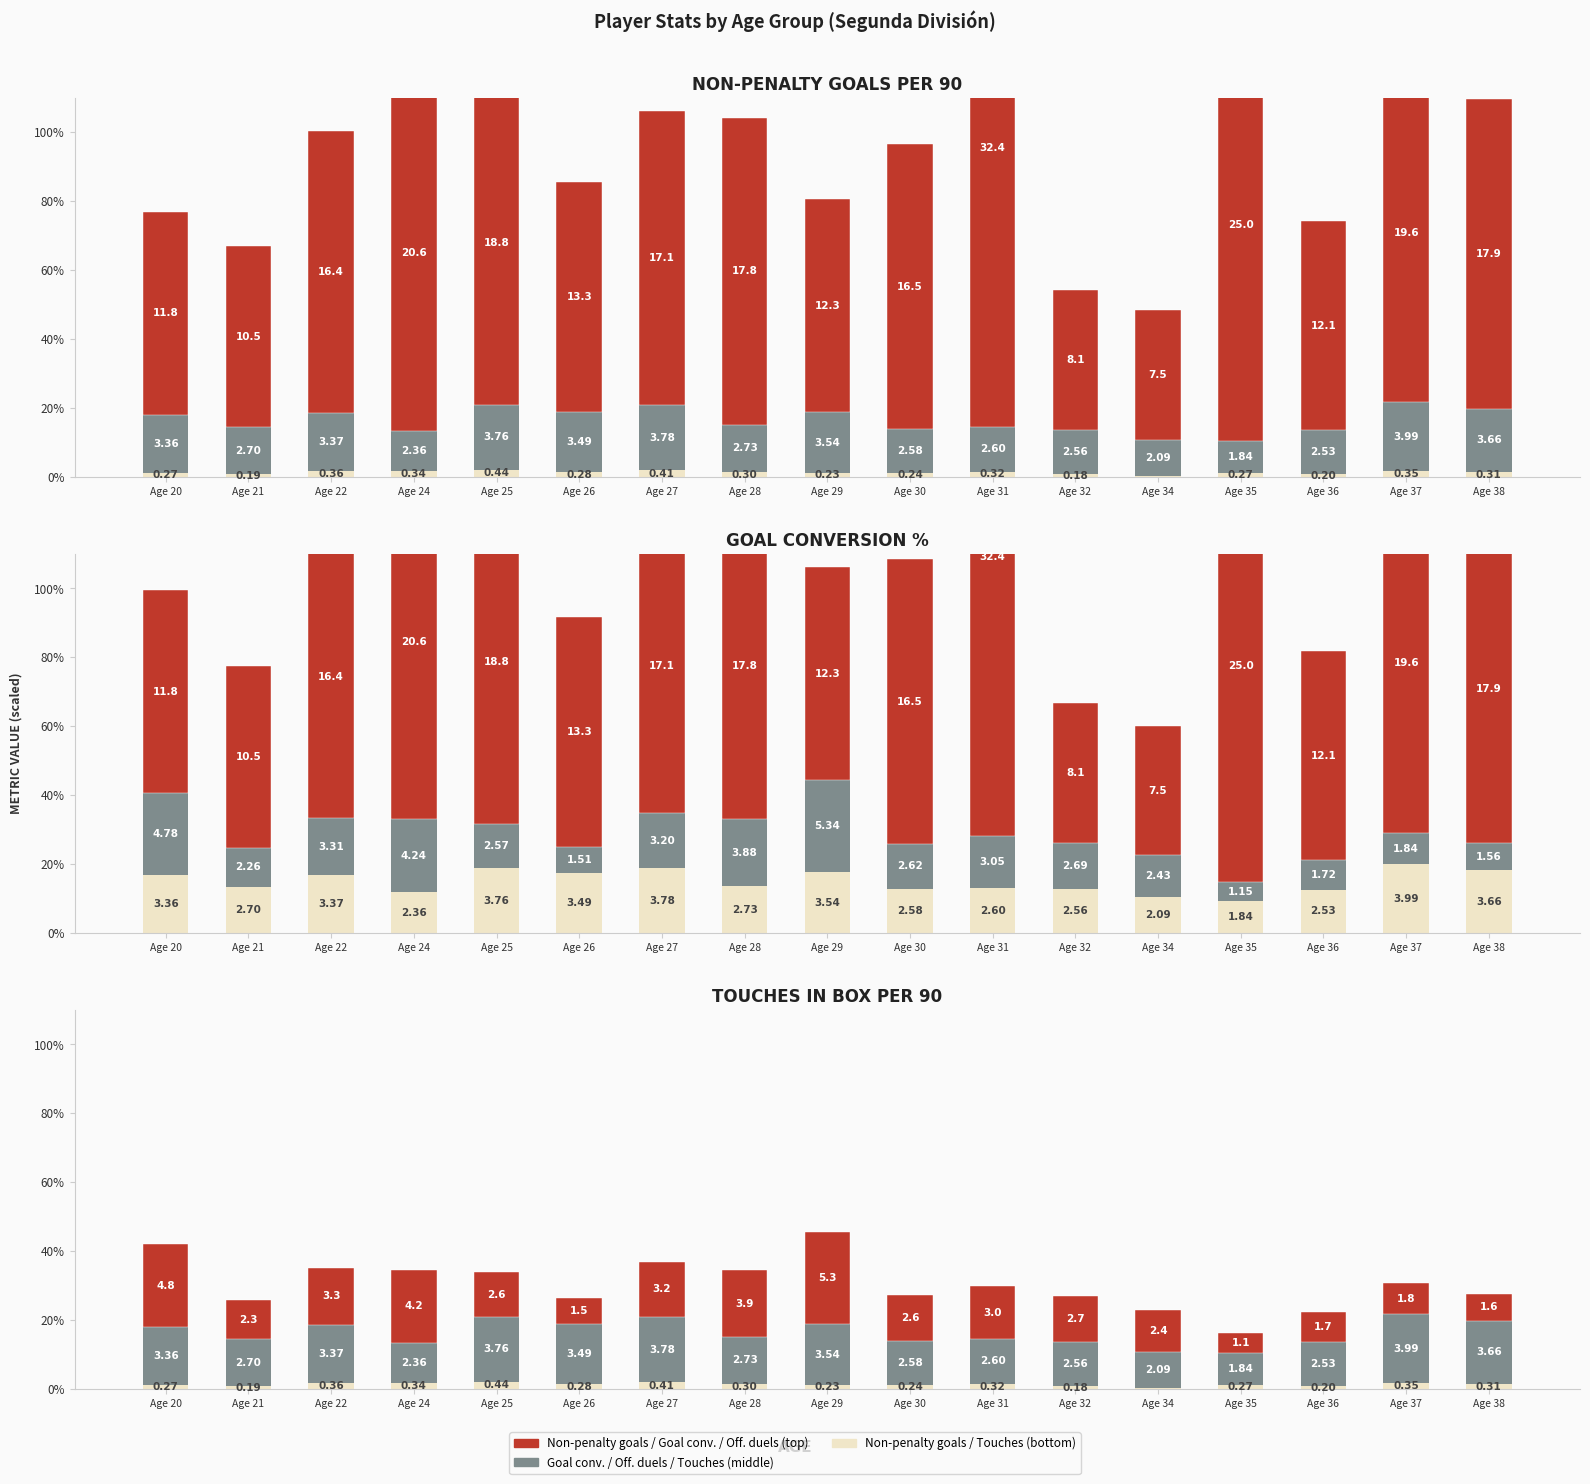

At which label does Touches in box per 90 first exceed 13?

Age 20